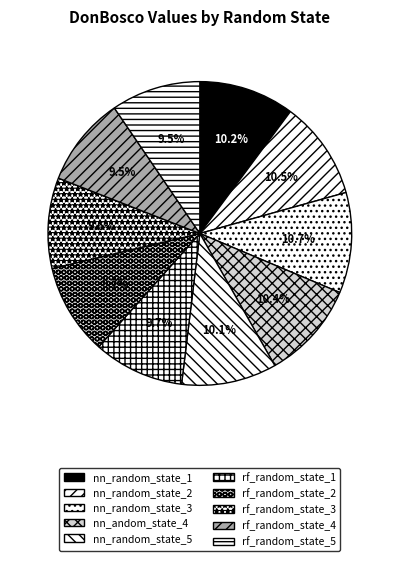

To the nearest percent, what is the combined percentage of rf_random_state_5 and nn_random_state_3?

20%